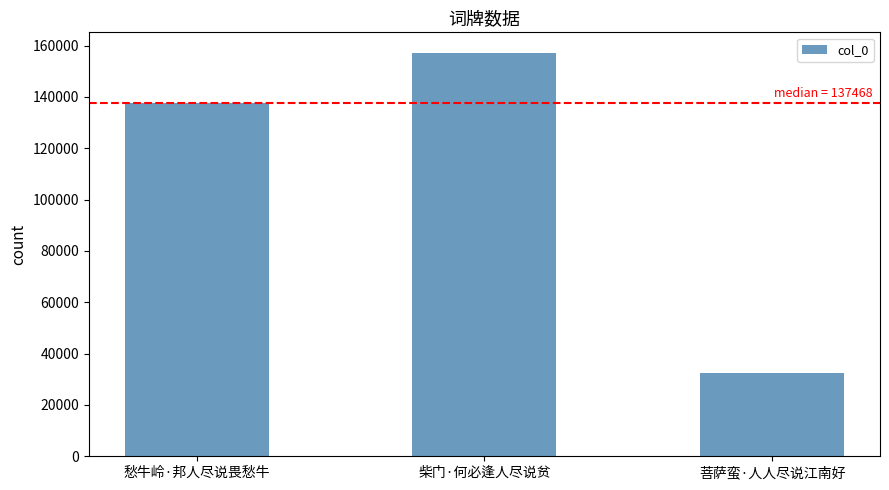

Reading left to right, what are all the values shown in this chart?

愁牛岭·邦人尽说畏愁牛=137468	柴门·何必逢人尽说贫=157313	菩萨蛮·人人尽说江南好=32260